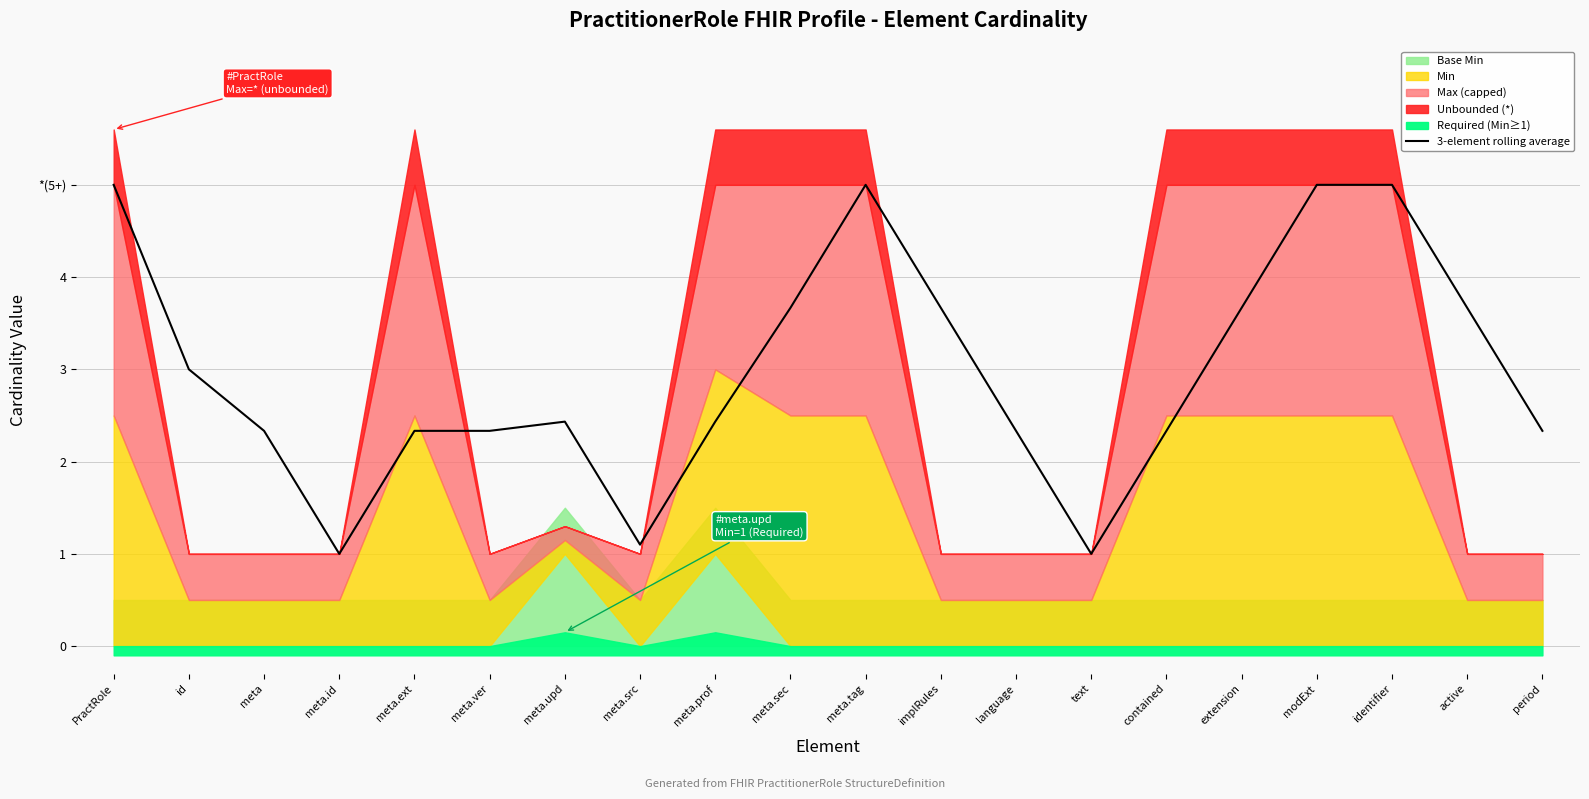

What is the label of the 4th point from the right?

modExt